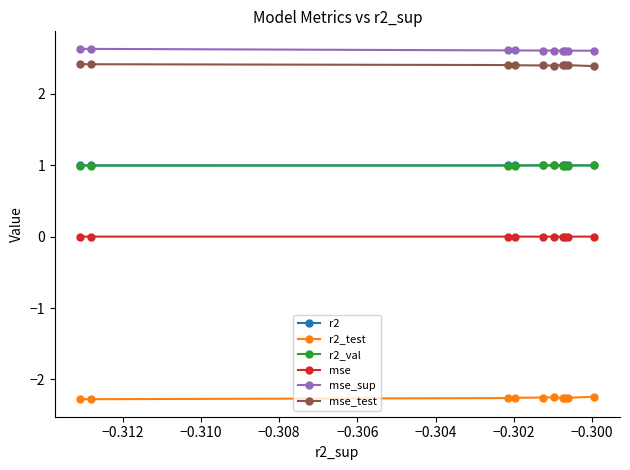

What is the maximum value shown in the chart?

2.6